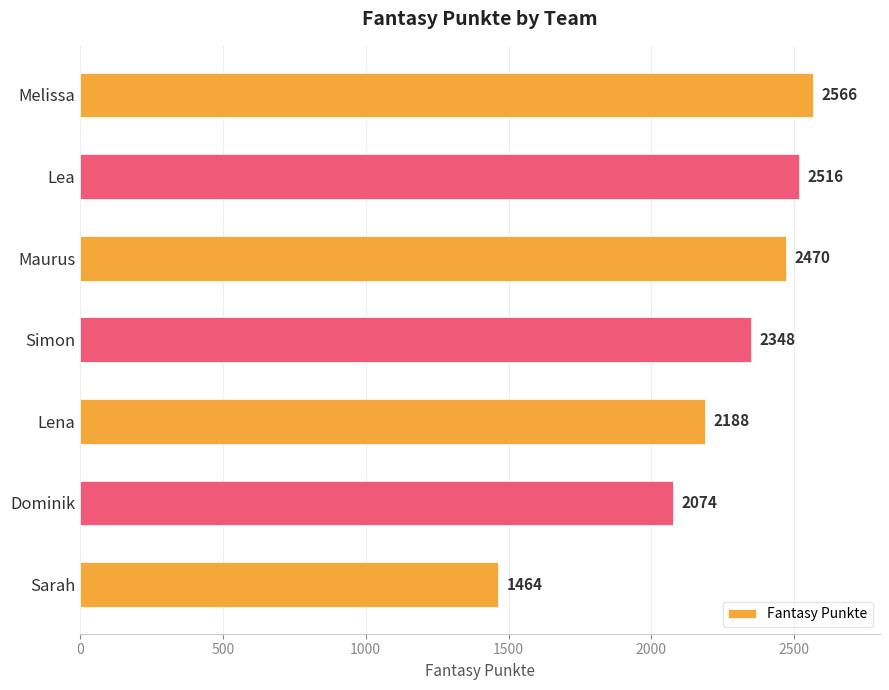

List the labels in order of value, smallest first.

Sarah, Dominik, Lena, Simon, Maurus, Lea, Melissa